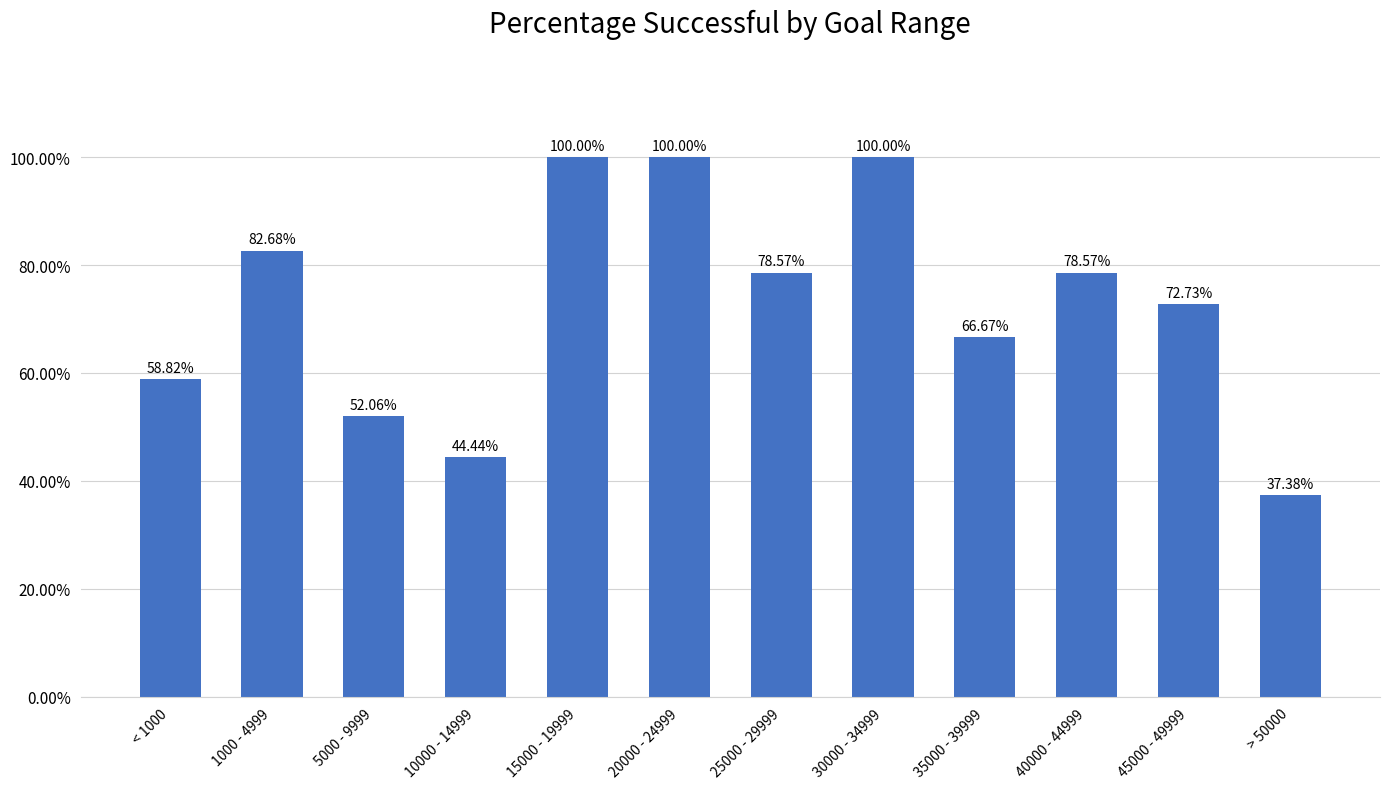

Is it true that the value at > 50000 is 0.6?

False